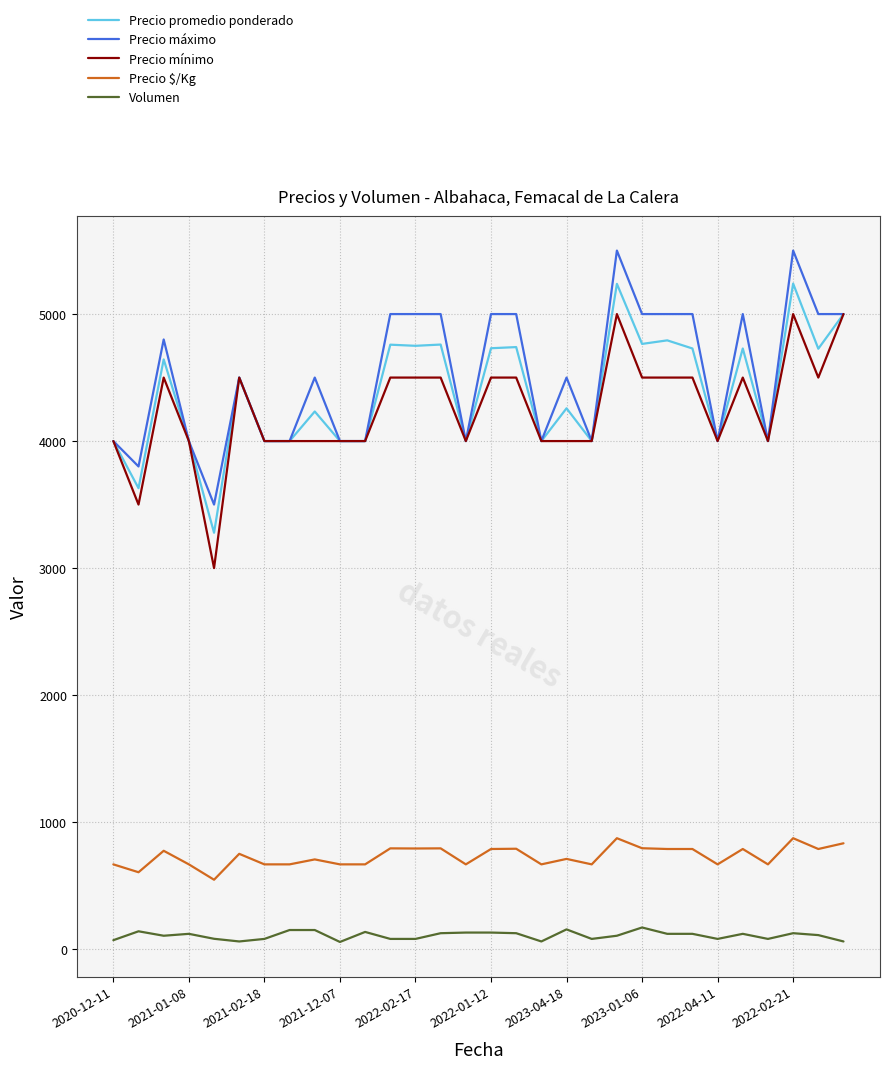

What is the highest value of the Precio máximo series?

5500